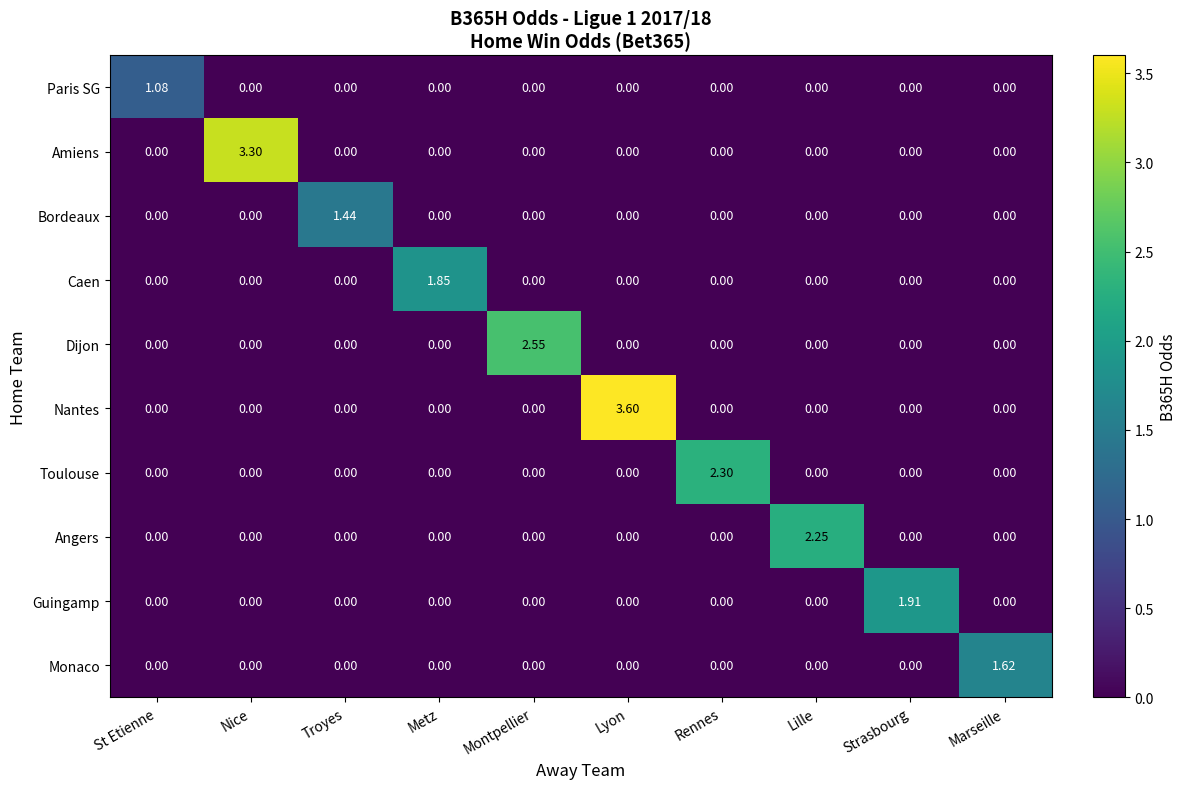

Which series has the largest range (max minus min)?

Nantes